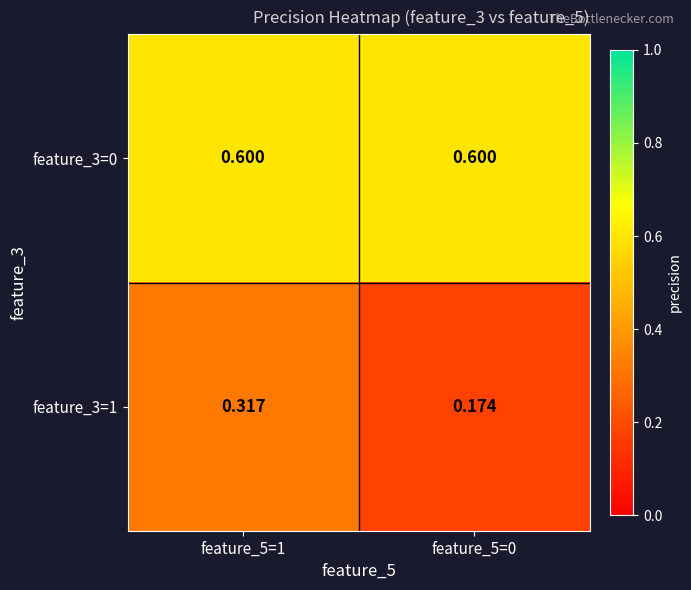

Is the value of feature_3=1 at feature_5=0 greater than the value of feature_3=0 at feature_5=0?

No